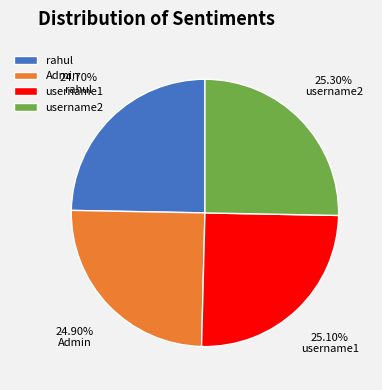

Approximately how many times larger is the value at username2 compared to rahul?

1.0